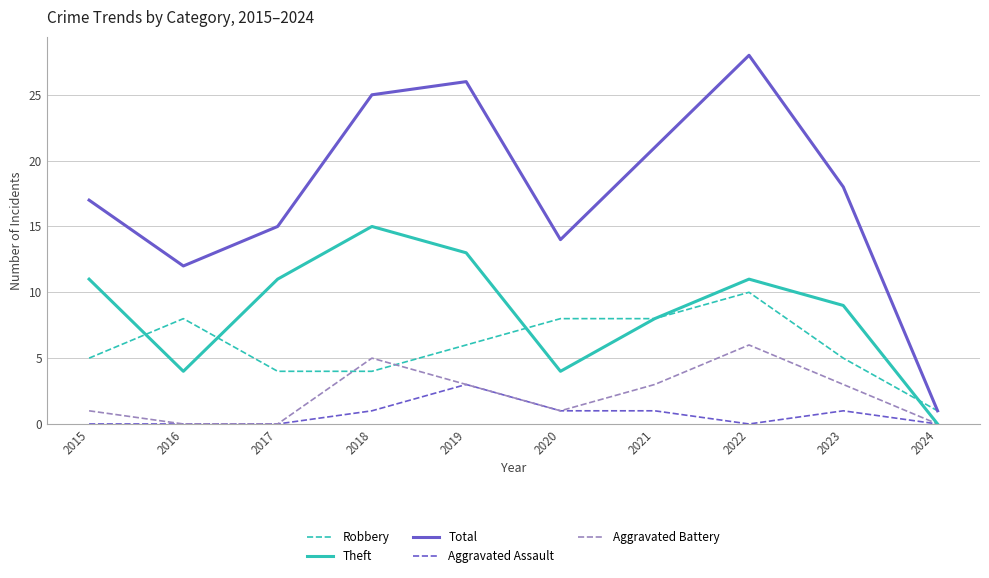

At which category does Robbery reach its first local peak?

2016